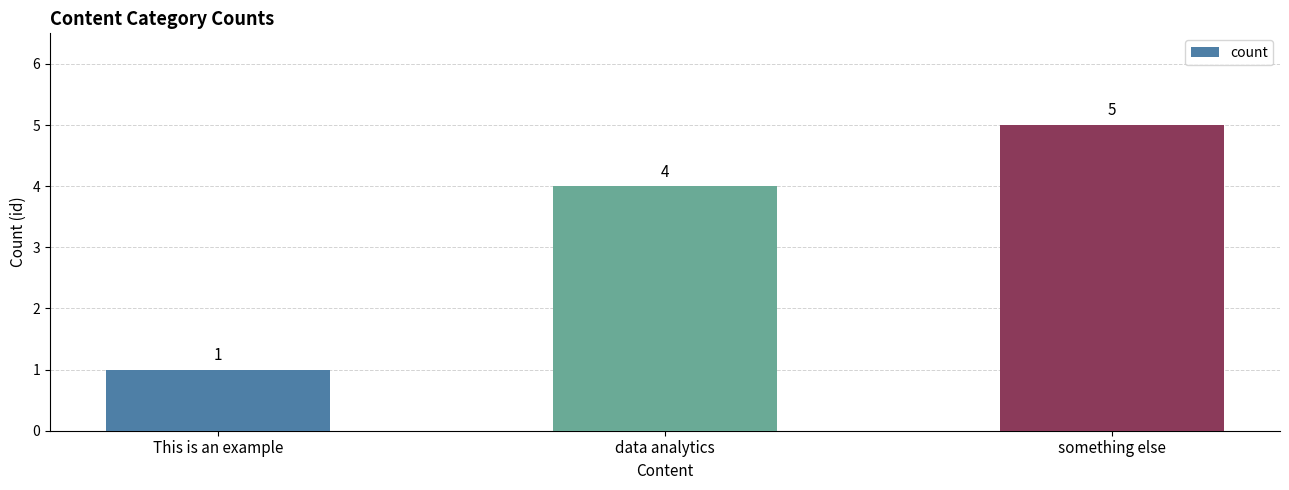

Read the value at something else.

5